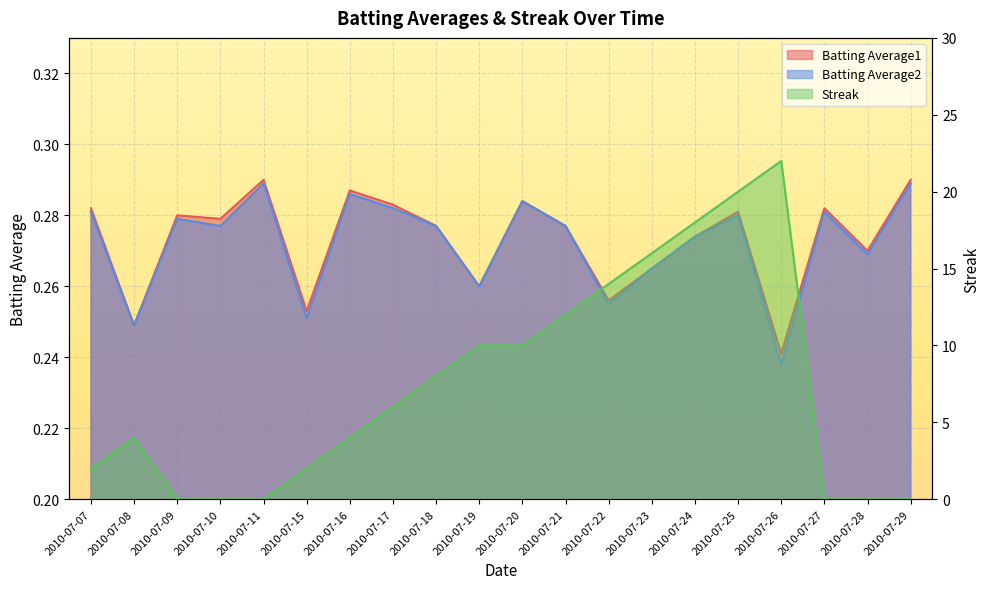

At which category does the chart reach its minimum across all series?

2010-07-09